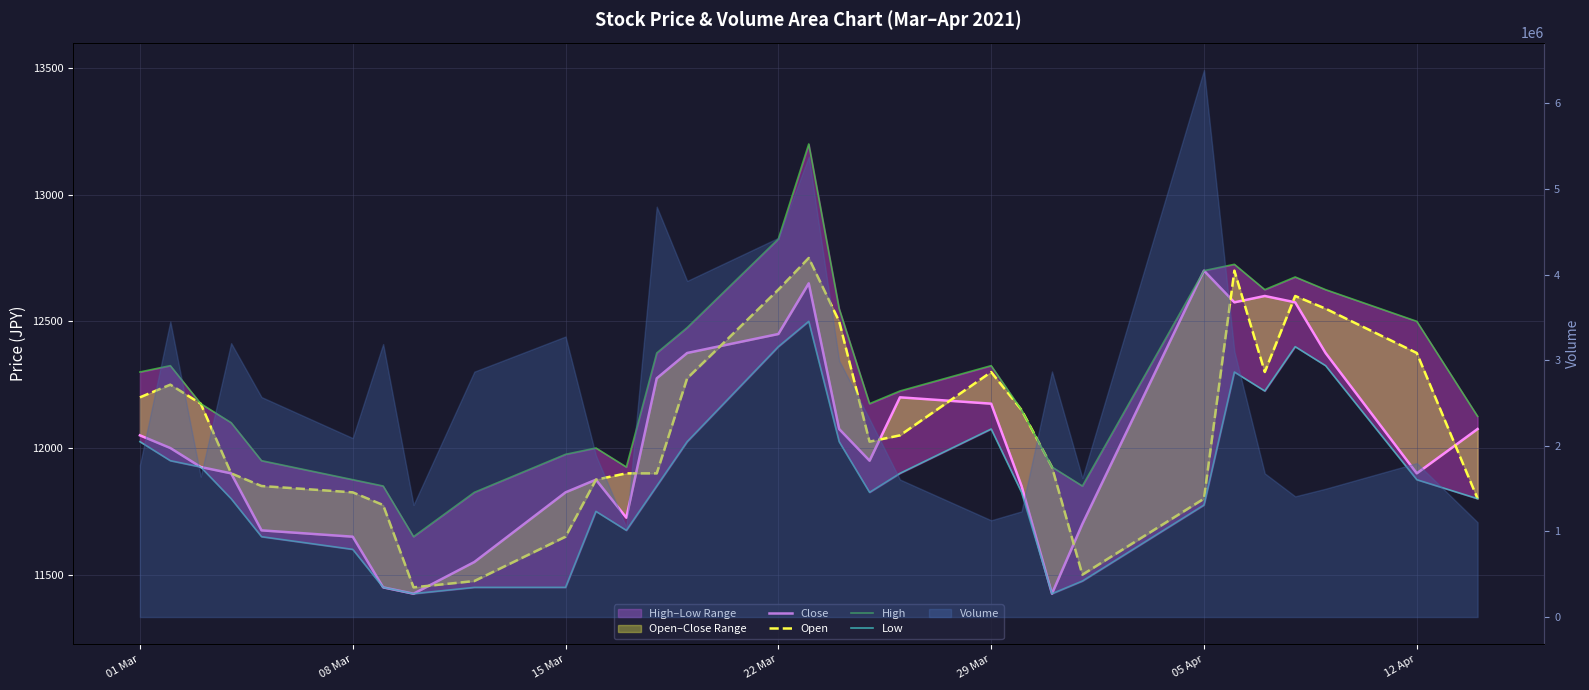

Which has a higher value, 28 or 08 Mar?

08 Mar